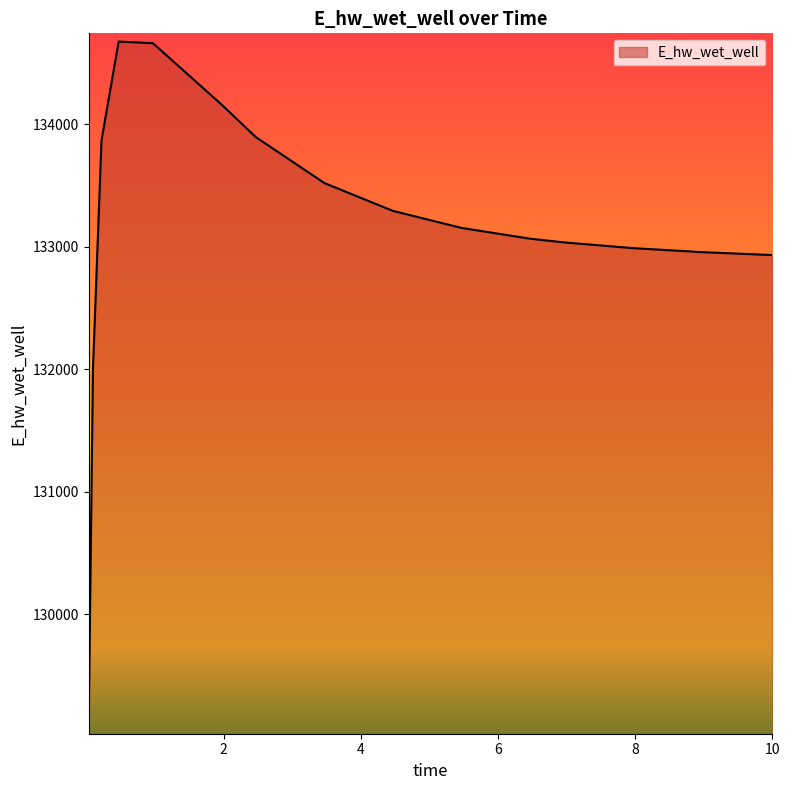

What is the minimum value shown in the chart?

129087.4